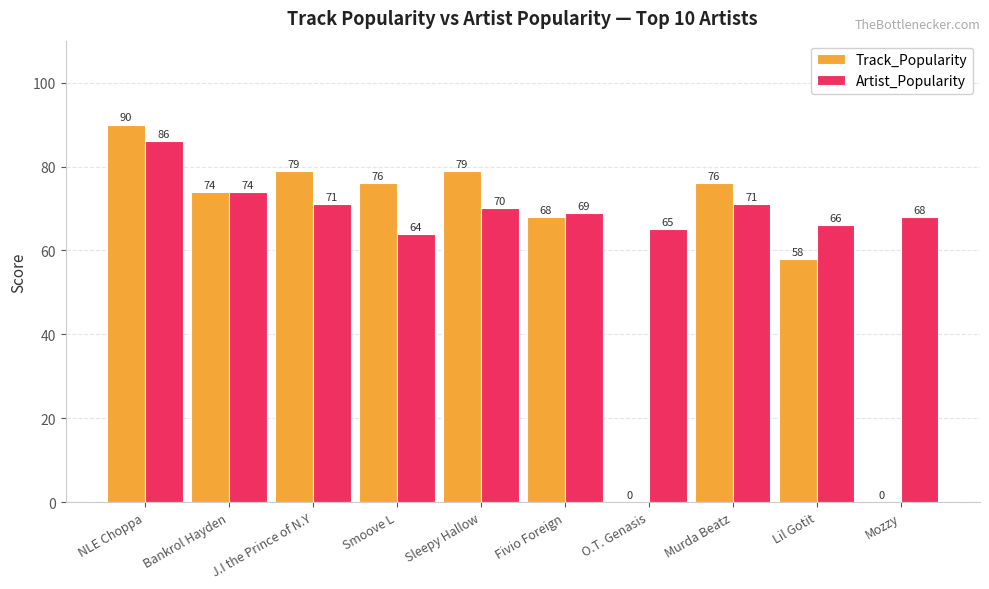

What is the total value across all series at Smoove L?

140